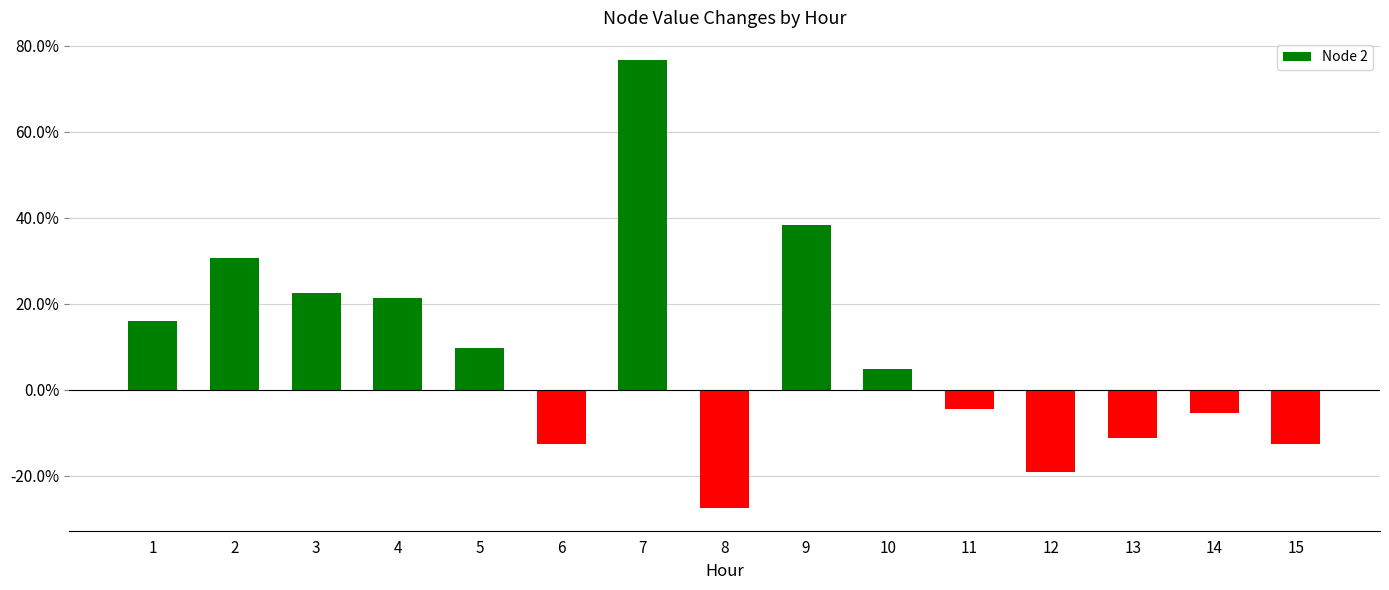

What is the maximum value shown in the chart?

0.8